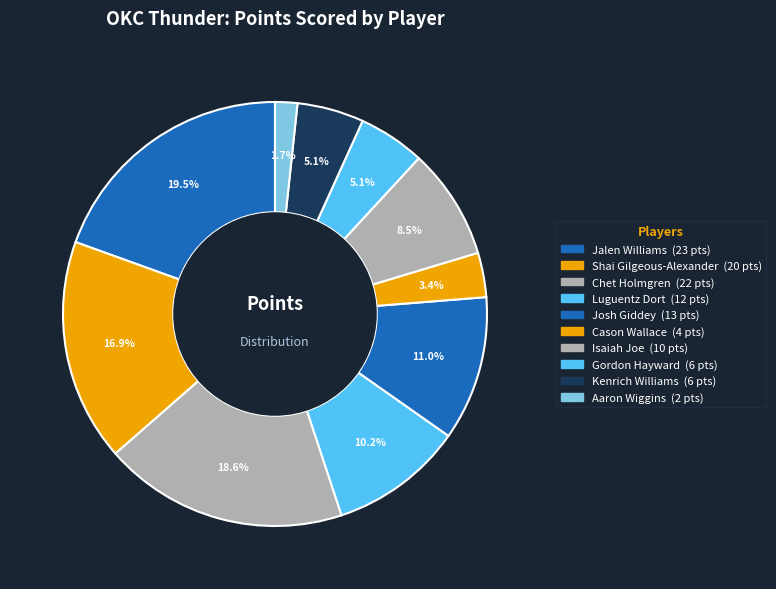

How many slices are in this pie chart?

10